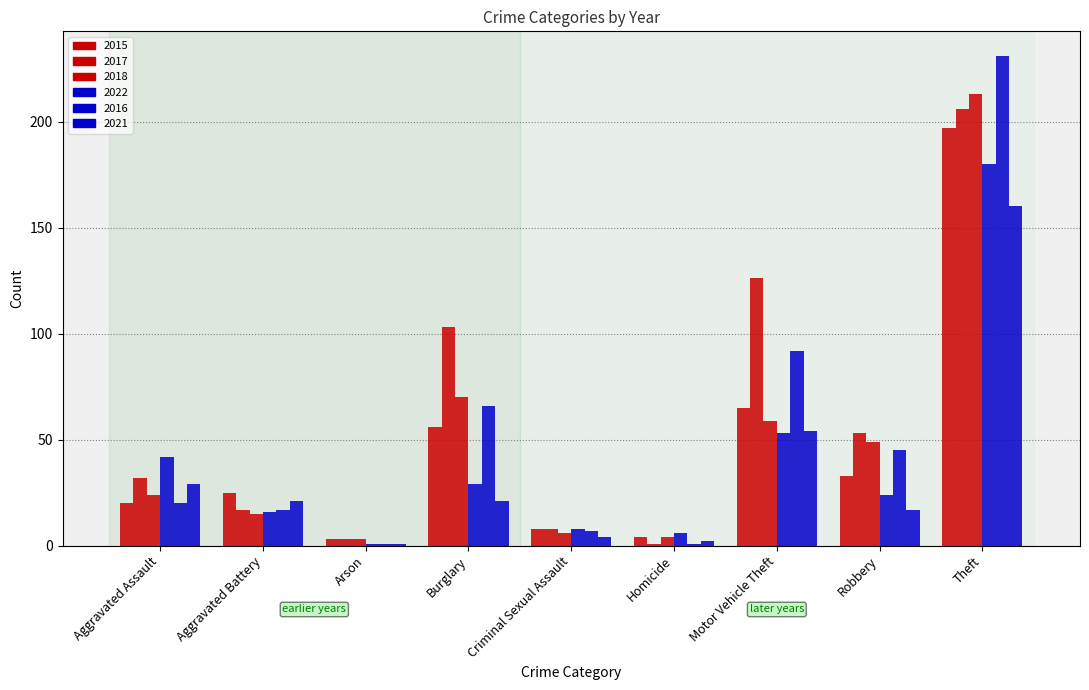

What is the total value across all series at Homicide?

18